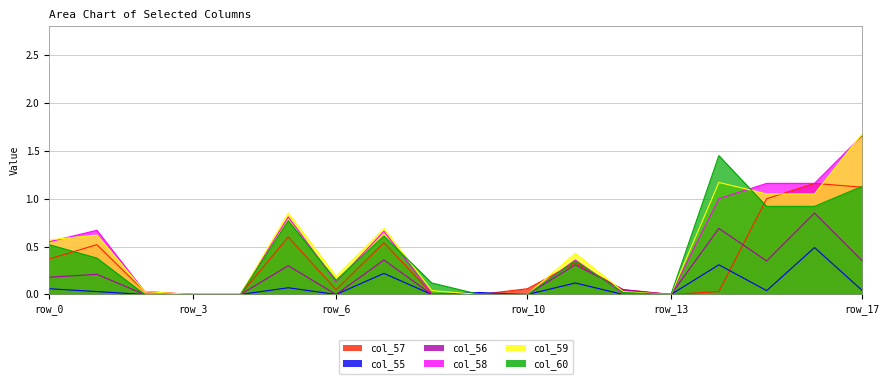

What is the total value across all series at row_17?

6.0